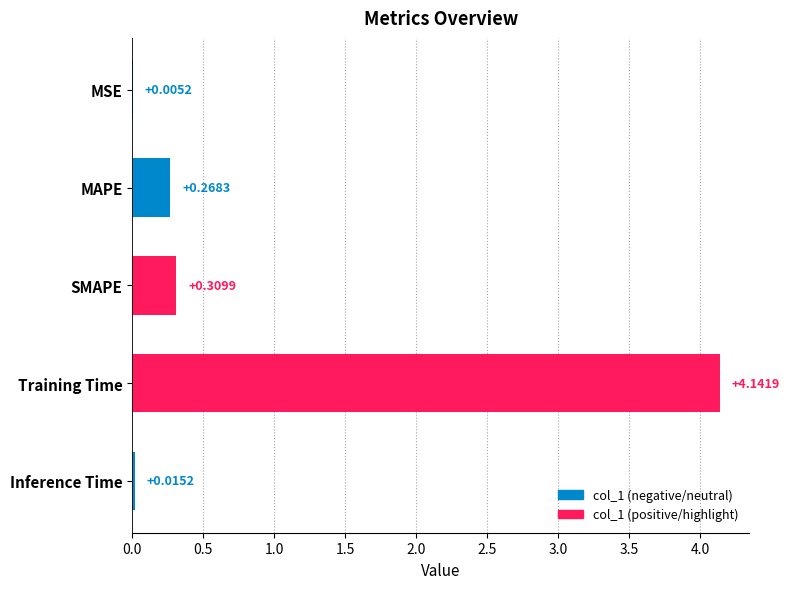

Which category has the highest value across all series?

Training Time